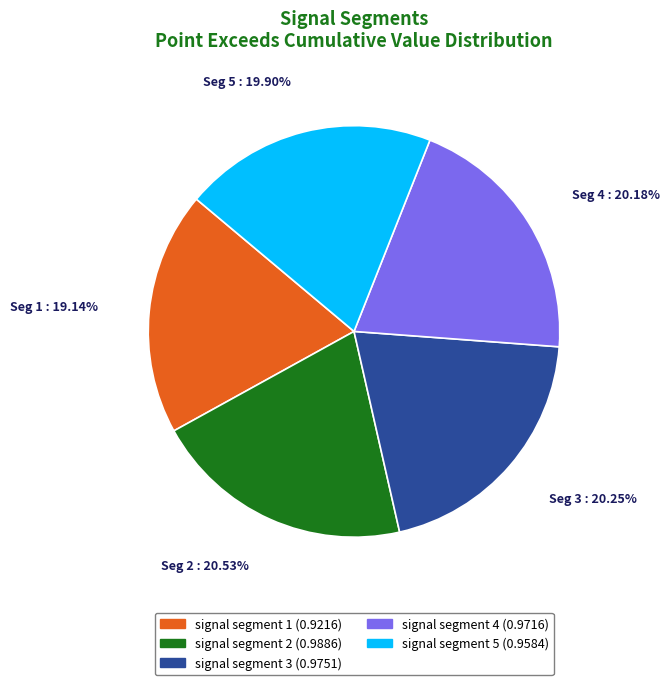

Which slice is the smallest?

signal segment 1